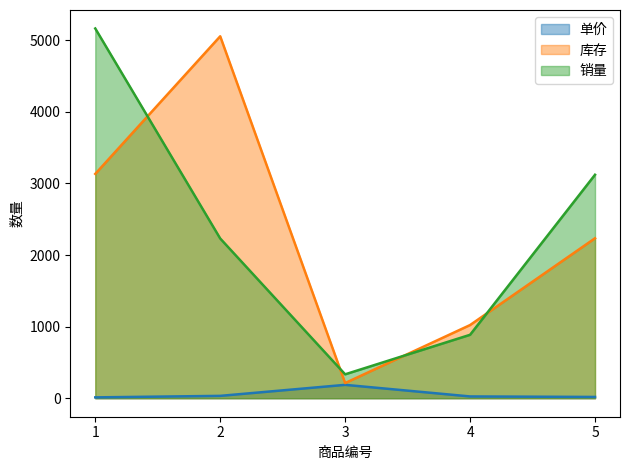

The value of 销量 at 2 is 2231. True or false?

True